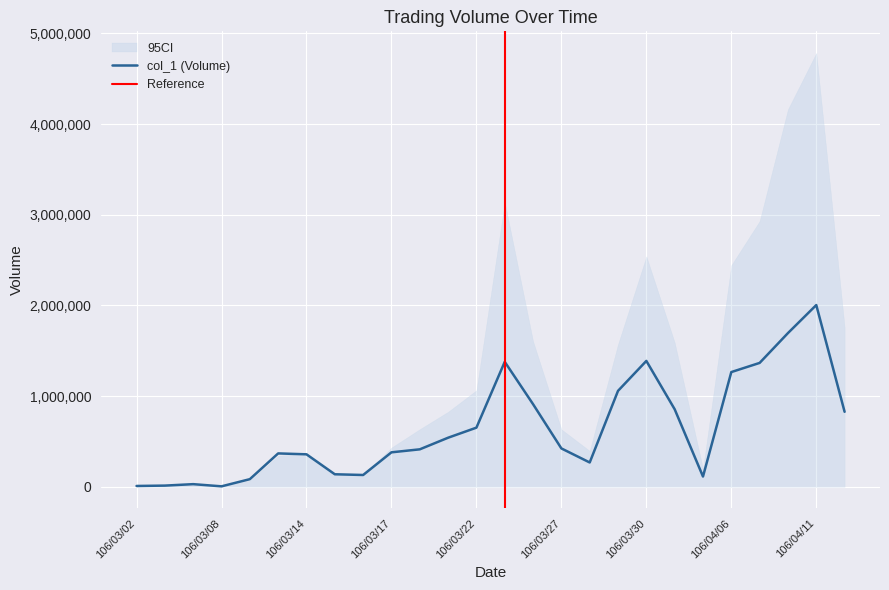

What is the change in value from 106/03/21 to 106/04/12?

+286000